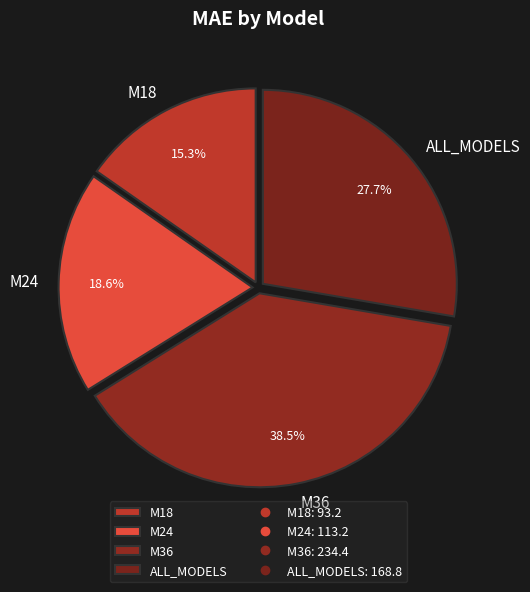

What percentage is the M24 slice, to the nearest percent?

19%